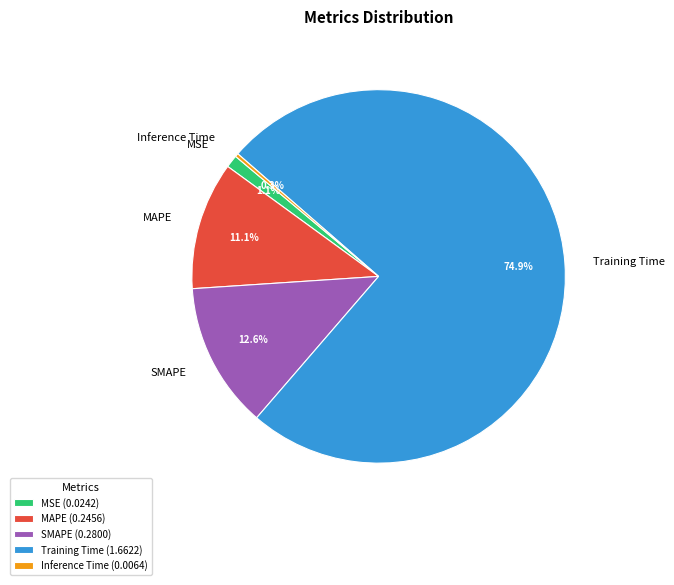

What is the smallest slice in the pie chart?

Inference Time